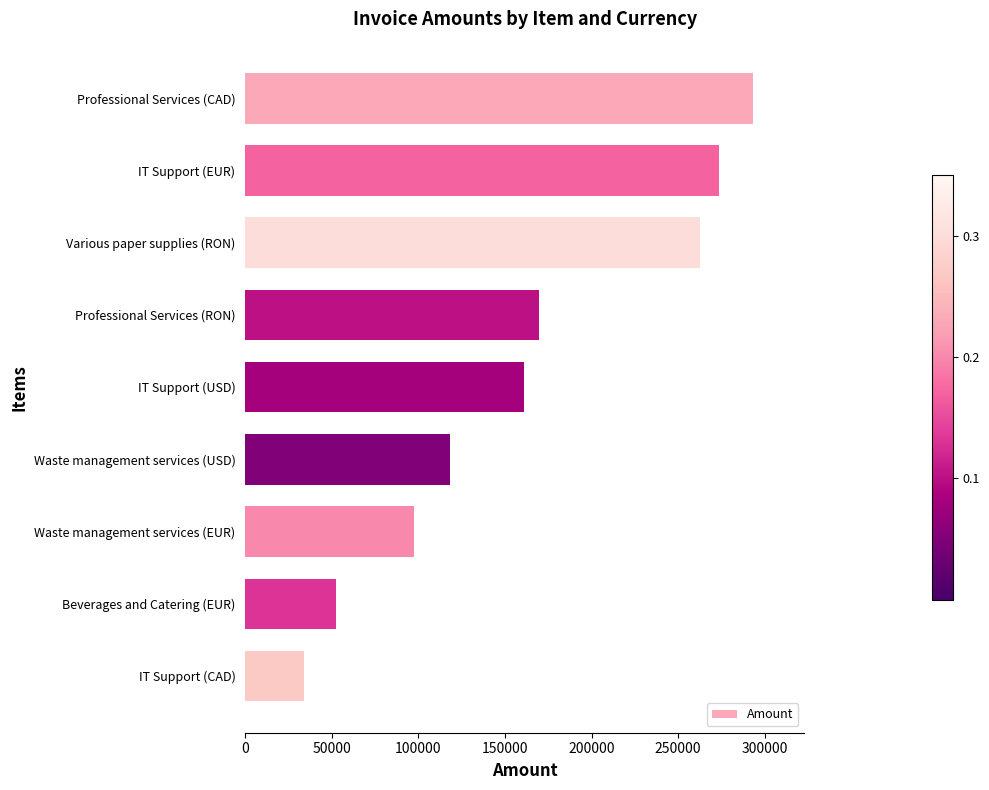

True or false: the data shows 11095 at IT Support (CAD).

False